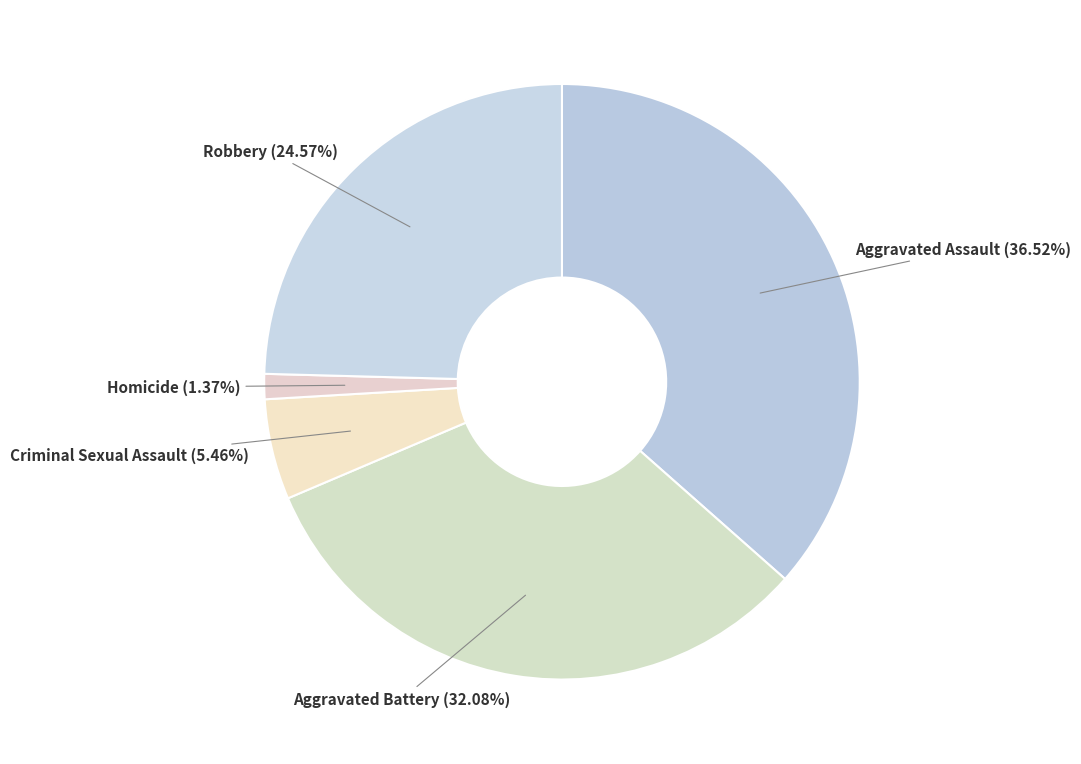

Count the number of slices in the pie.

5